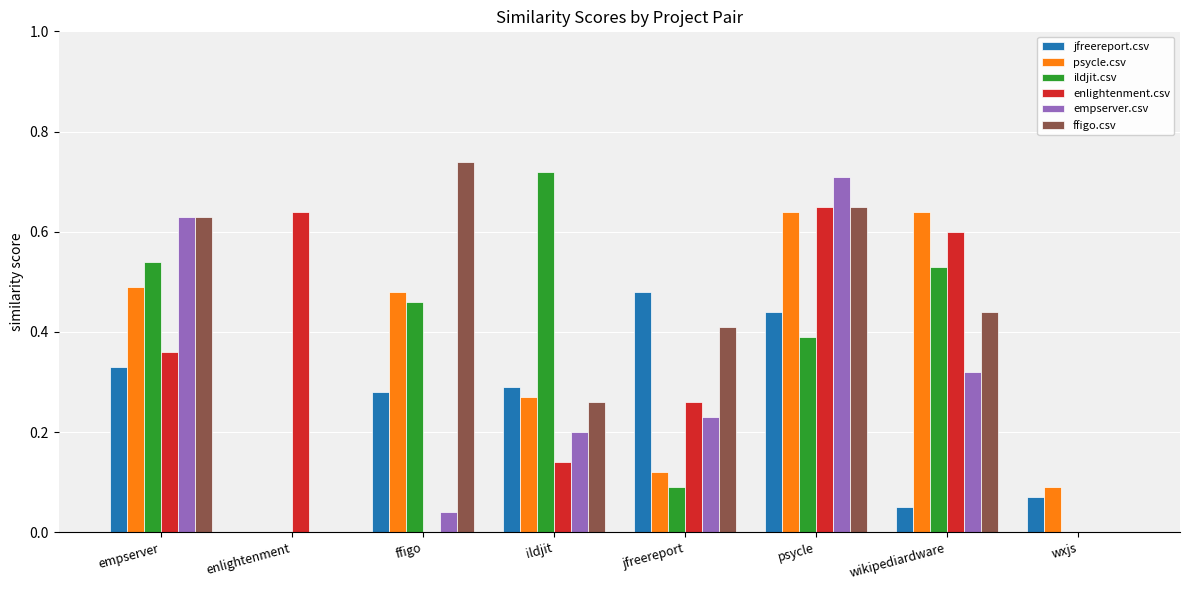

Which series has the largest range (max minus min)?

ffigo.csv